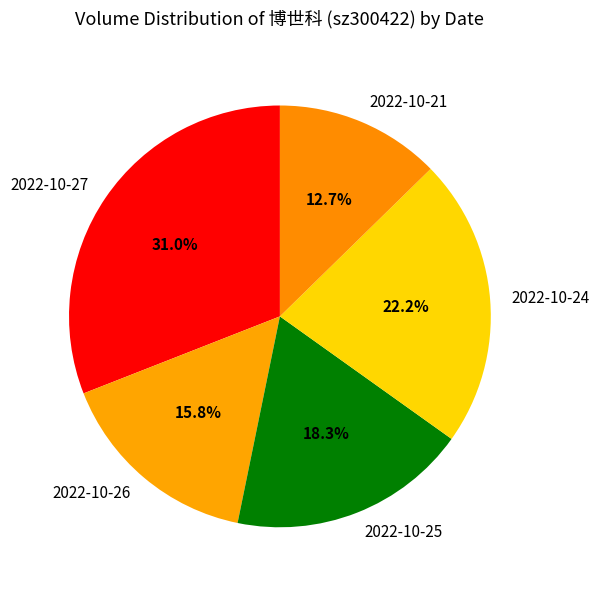

What percentage is the 2022-10-21 slice, to the nearest percent?

13%